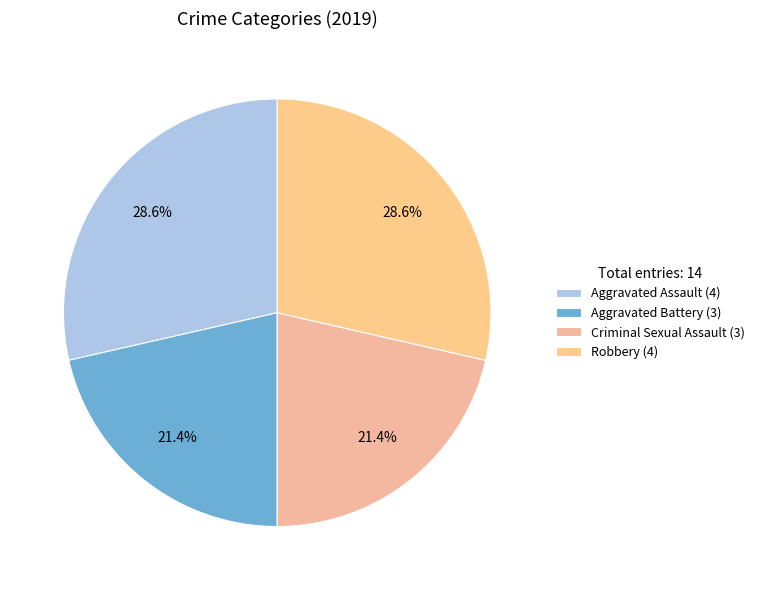

To the nearest percent, what portion does Aggravated Assault represent?

29%